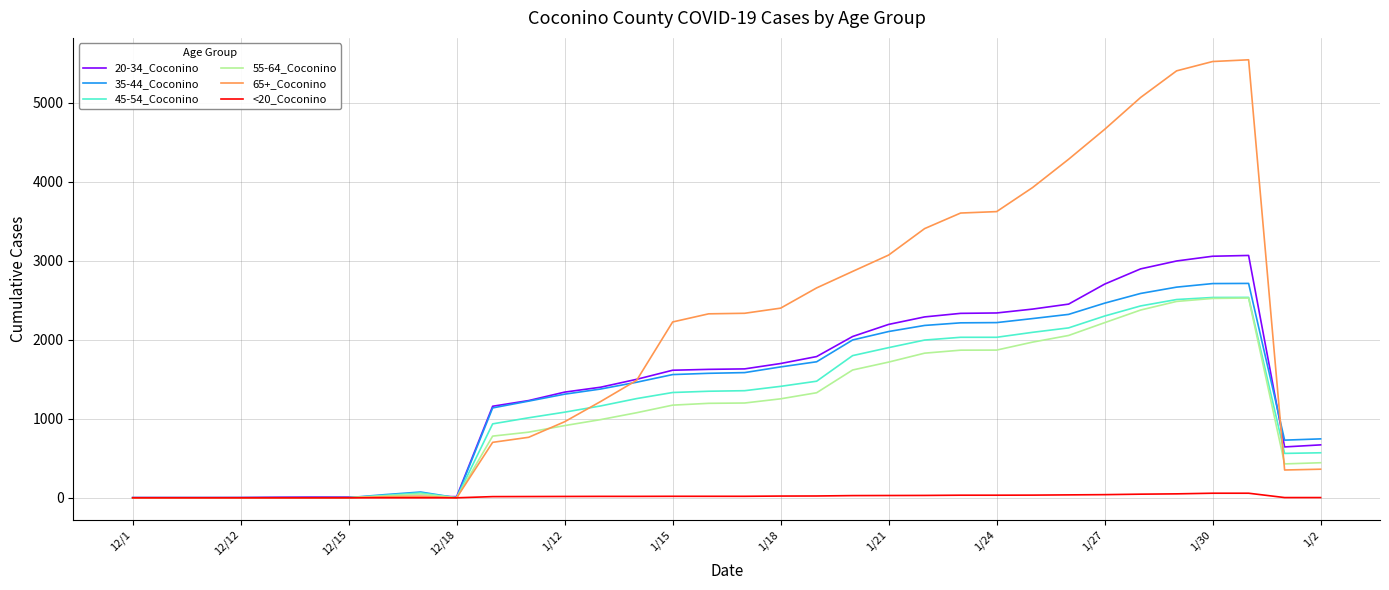

What is the sum of all 45-54_Coconino values?

39923